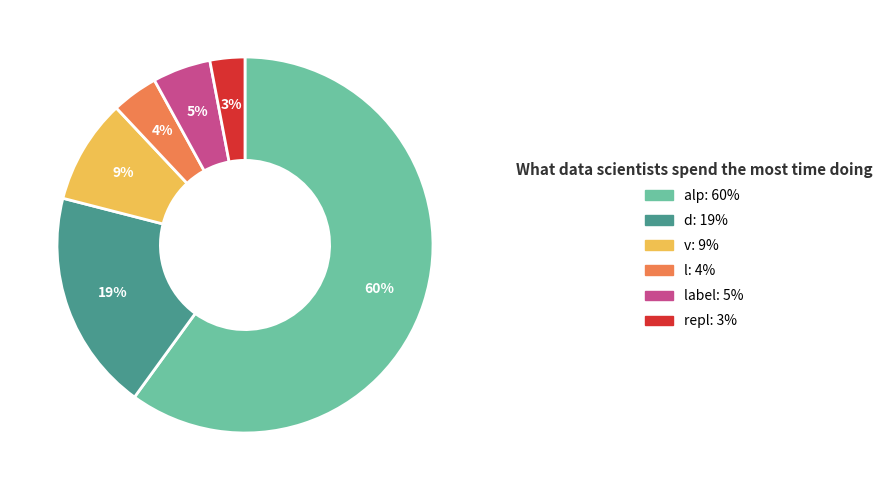

To the nearest percent, what is the average slice percentage?

17%